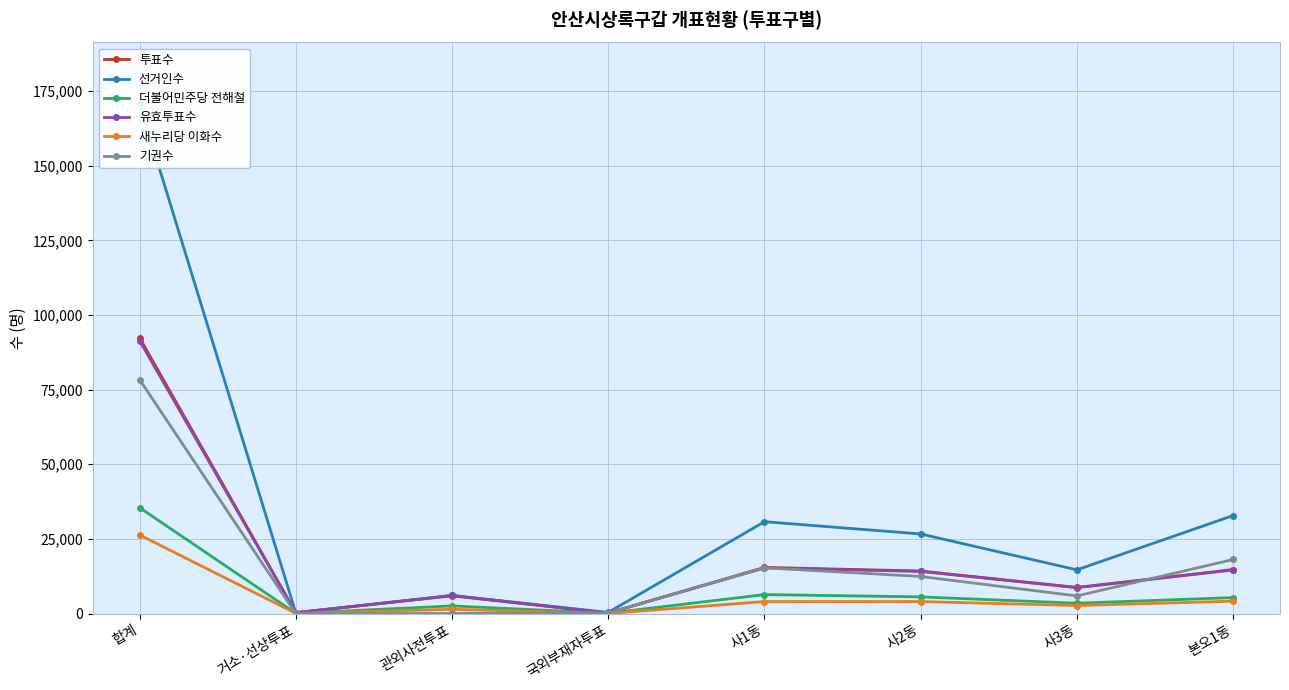

In 유효투표수, how many points are higher than both neighbors (excluding endpoints)?

2